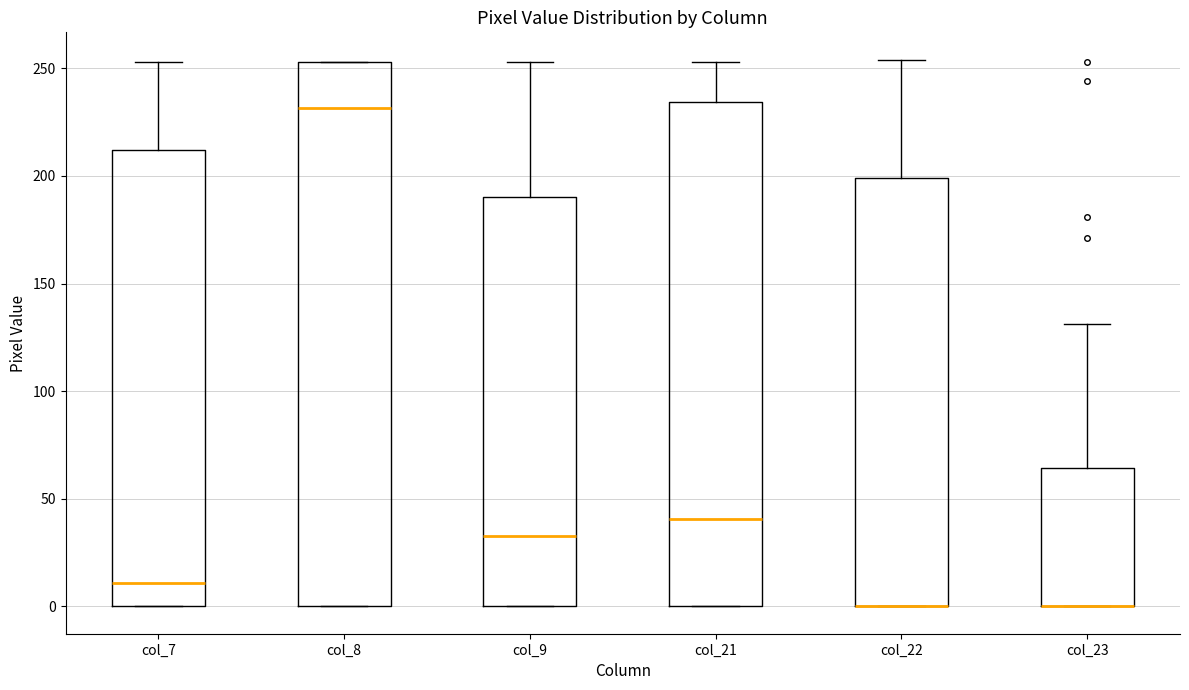

Reading left to right, transcribe this box plot: for each box, give where its median line is, the range the box spans, and where its two whiskers end, as read against the y-axis. The values are not printed on the chart, so give them approximately, as read against the axis.

col_7: median 10, box 0 to 210, whiskers 0 to 255
col_8: median 230, box 0 to 255, whiskers 0 to 255
col_9: median 35, box 0 to 190, whiskers 0 to 255
col_21: median 40, box 0 to 235, whiskers 0 to 255
col_22: median 0 (drawn on the box's lower edge), box 0 to 200, whiskers 0 to 255
col_23: median 0 (drawn on the box's lower edge), box 0 to 65, whiskers 0 to 130